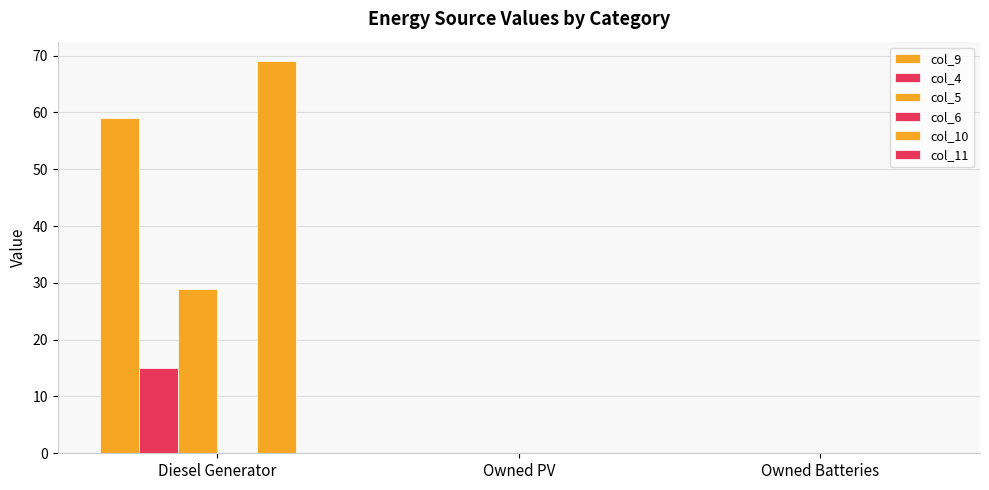

How many groups of bars are there?

3